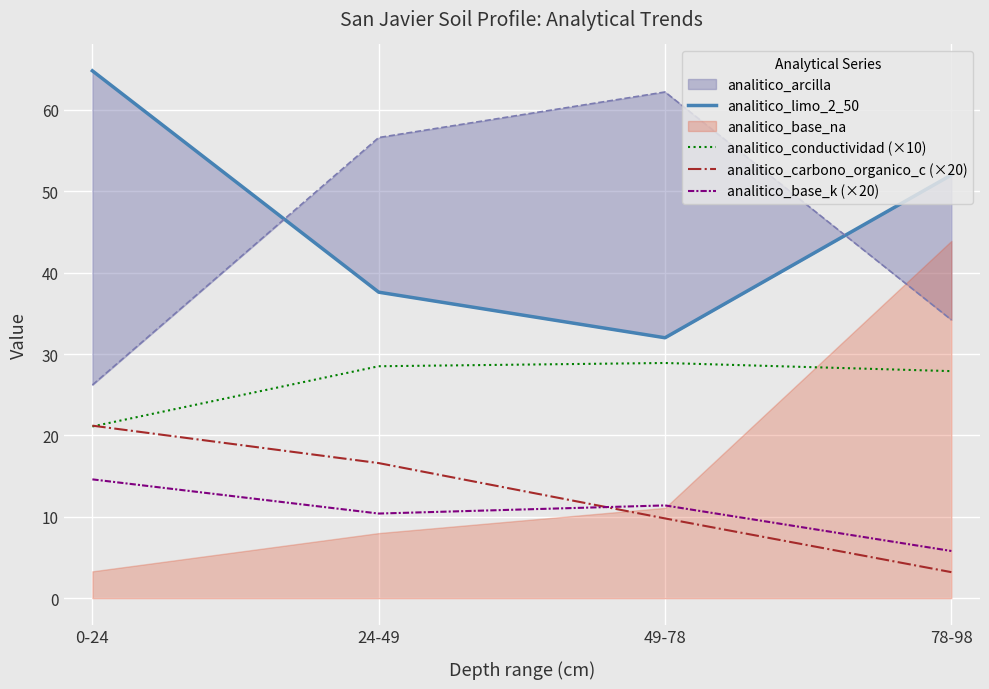

True or false: analitico_carbono_organico_c (×20) has more than 1 interior local peaks.

False